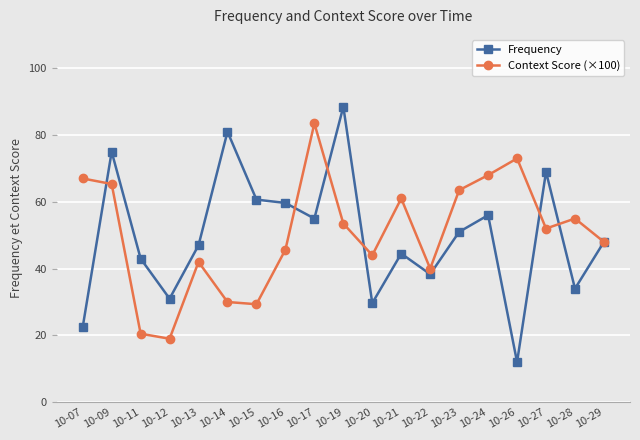

At how many categories does at least one series exceed 63?

9